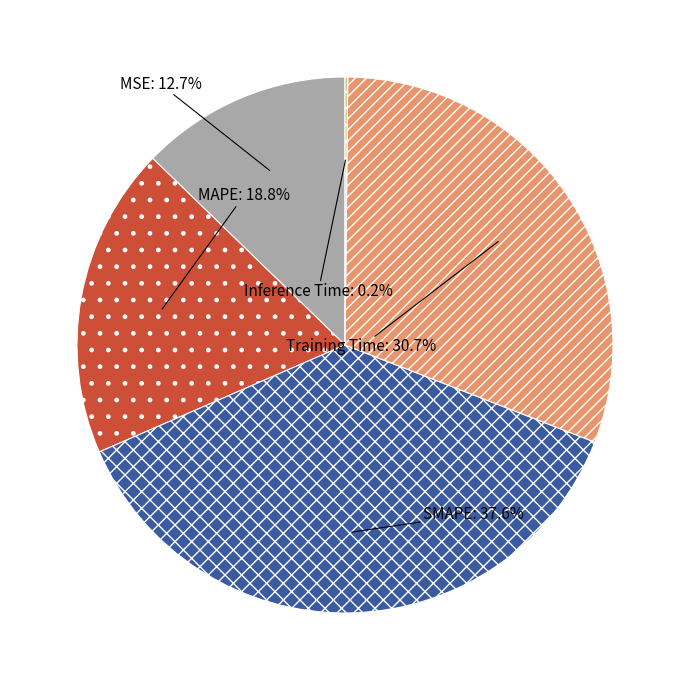

Is there a majority slice in this chart?

No